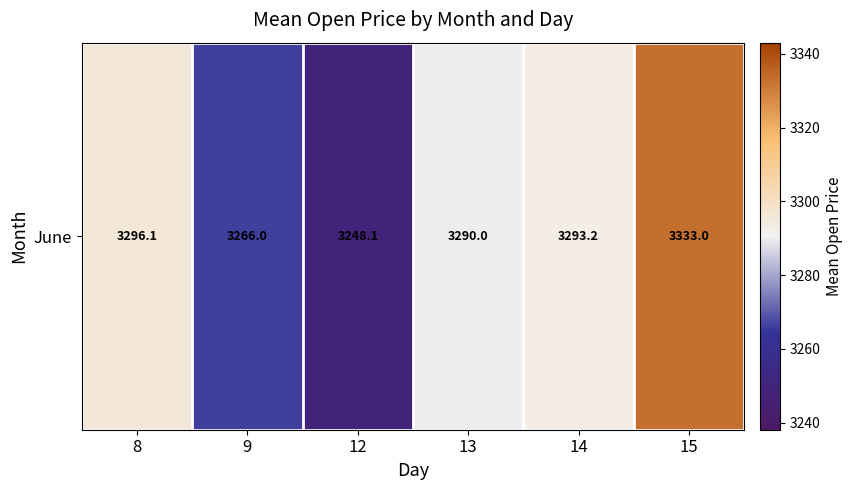

What is the change in value from 8 to 9?

-30.1